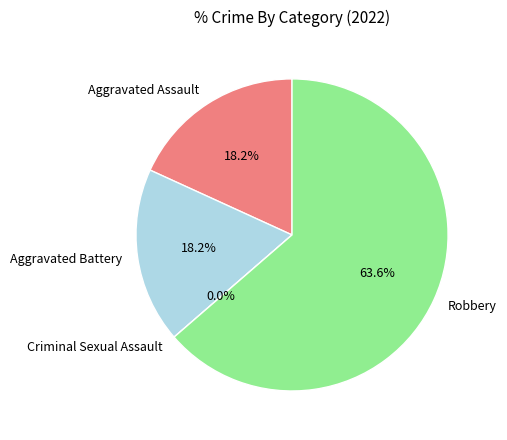

Is the sum of Criminal Sexual Assault and Aggravated Assault greater than half?

No